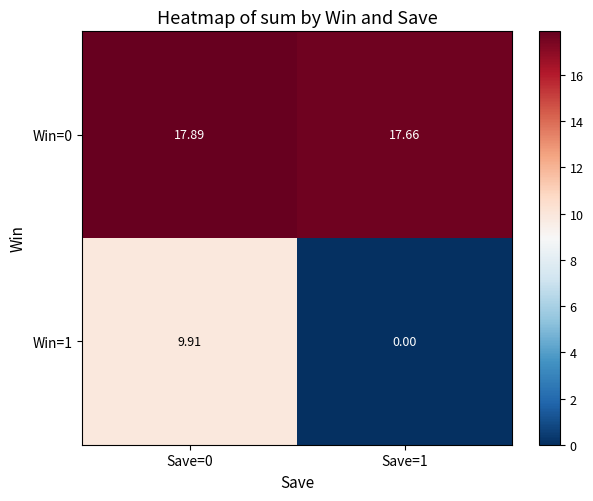

Is the value of Win=0 at Save=1 greater than the value of Win=1 at Save=1?

Yes